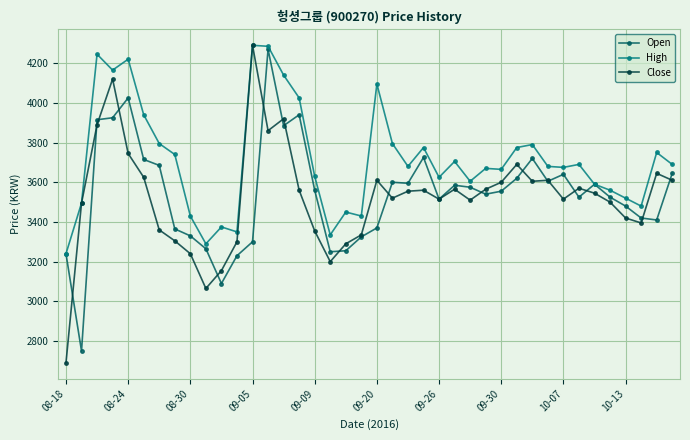

What are all the series names shown in the legend?

Open, High, Close